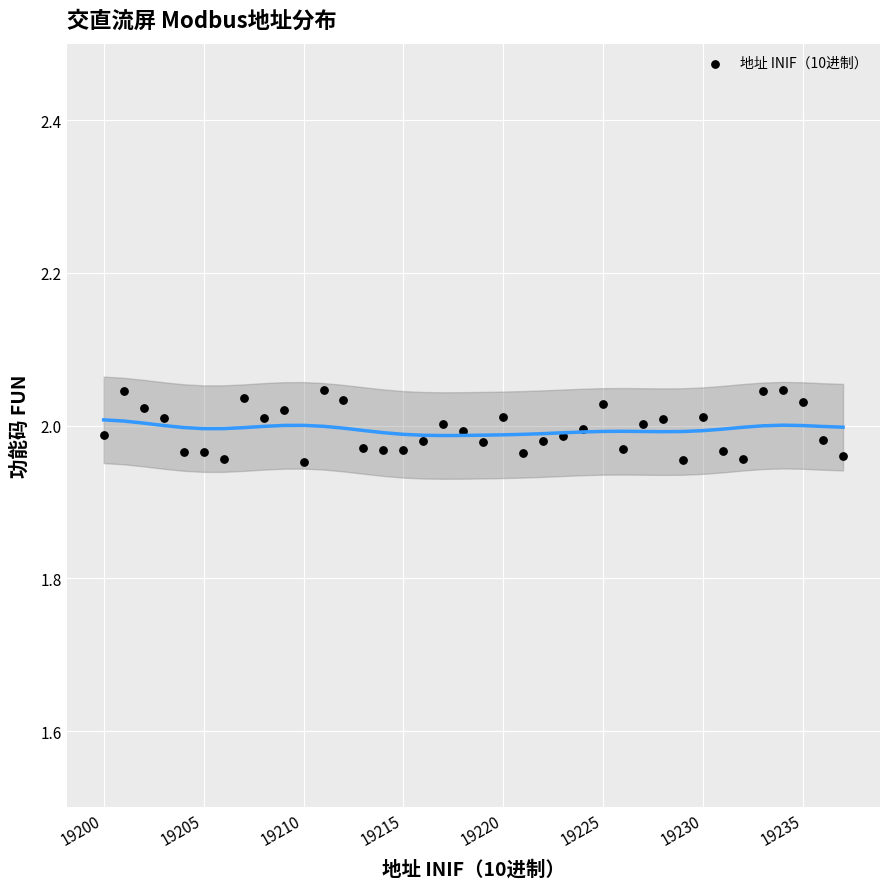

What is the range of X values (max minus min)?

37.0